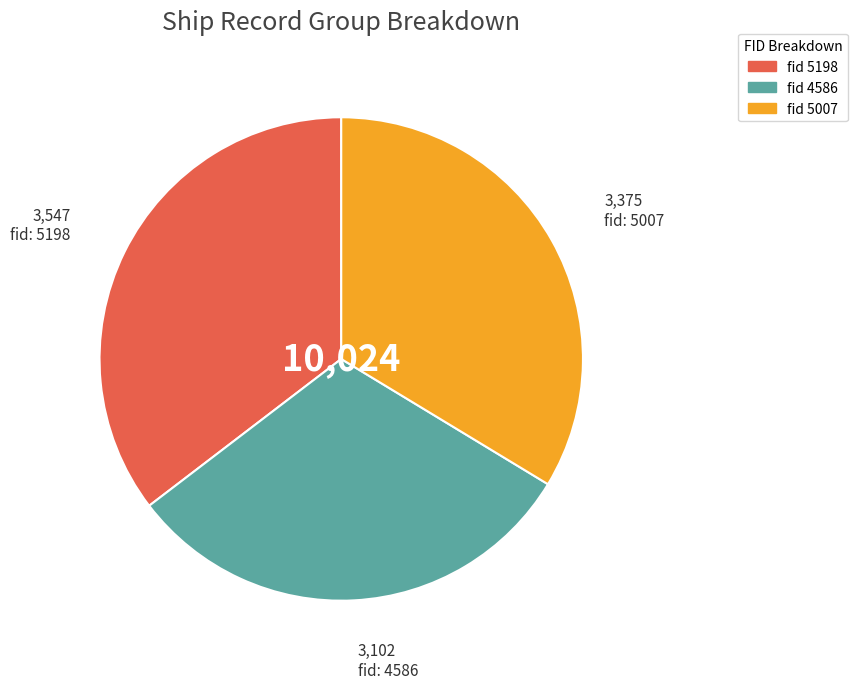

Is there any slice that represents more than half of the pie?

No